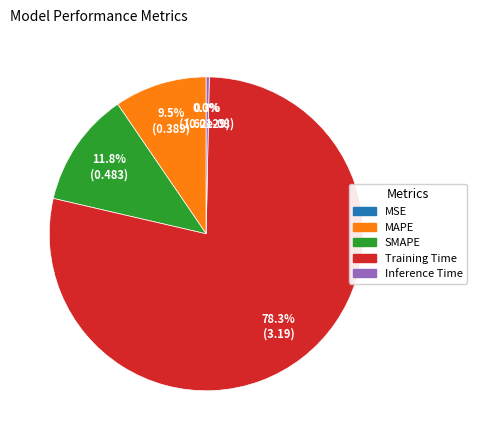

Combined, what portion of the pie is SMAPE and MAPE?

21.4%